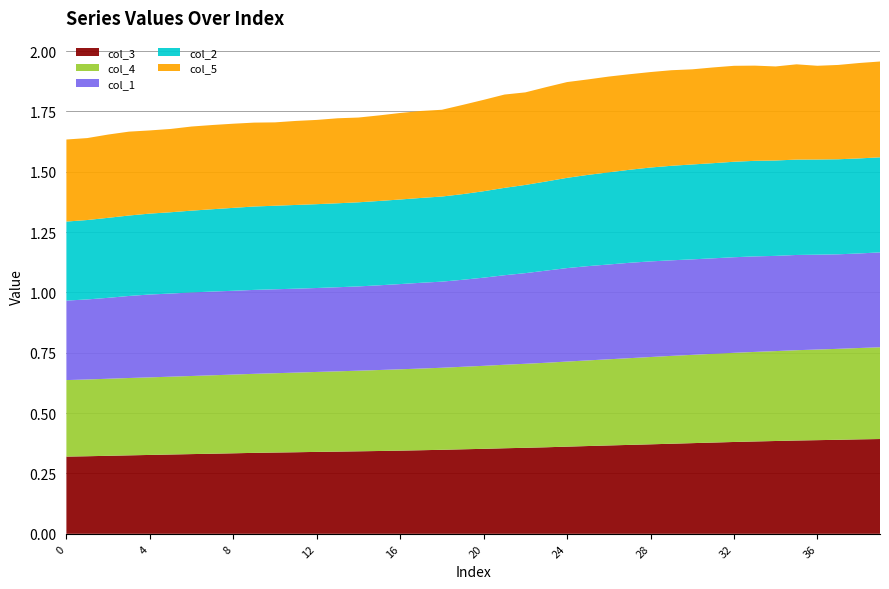

Reading left to right, extract all data points from this chart.

col_3: 0.3	0.3	0.3	0.3	0.3	0.3	0.3	0.3	0.3	0.3	0.3	0.3	0.3	0.3	0.3	0.3	0.3	0.3	0.3	0.4	0.4	0.4	0.4	0.4	0.4	0.4	0.4	0.4	0.4	0.4	0.4	0.4	0.4	0.4	0.4	0.4	0.4	0.4	0.4	0.4
col_4: 0.3	0.3	0.3	0.3	0.3	0.3	0.3	0.3	0.3	0.3	0.3	0.3	0.3	0.3	0.3	0.3	0.3	0.3	0.3	0.3	0.3	0.3	0.3	0.4	0.4	0.4	0.4	0.4	0.4	0.4	0.4	0.4	0.4	0.4	0.4	0.4	0.4	0.4	0.4	0.4
col_1: 0.3	0.3	0.3	0.3	0.3	0.3	0.3	0.3	0.3	0.3	0.3	0.3	0.3	0.3	0.3	0.4	0.4	0.4	0.4	0.4	0.4	0.4	0.4	0.4	0.4	0.4	0.4	0.4	0.4	0.4	0.4	0.4	0.4	0.4	0.4	0.4	0.4	0.4	0.4	0.4
col_2: 0.3	0.3	0.3	0.3	0.3	0.3	0.3	0.3	0.3	0.3	0.3	0.3	0.3	0.3	0.3	0.3	0.4	0.4	0.4	0.4	0.4	0.4	0.4	0.4	0.4	0.4	0.4	0.4	0.4	0.4	0.4	0.4	0.4	0.4	0.4	0.4	0.4	0.4	0.4	0.4
col_5: 0.3	0.3	0.3	0.3	0.3	0.3	0.3	0.3	0.3	0.3	0.3	0.3	0.3	0.4	0.4	0.4	0.4	0.4	0.4	0.4	0.4	0.4	0.4	0.4	0.4	0.4	0.4	0.4	0.4	0.4	0.4	0.4	0.4	0.4	0.4	0.4	0.4	0.4	0.4	0.4